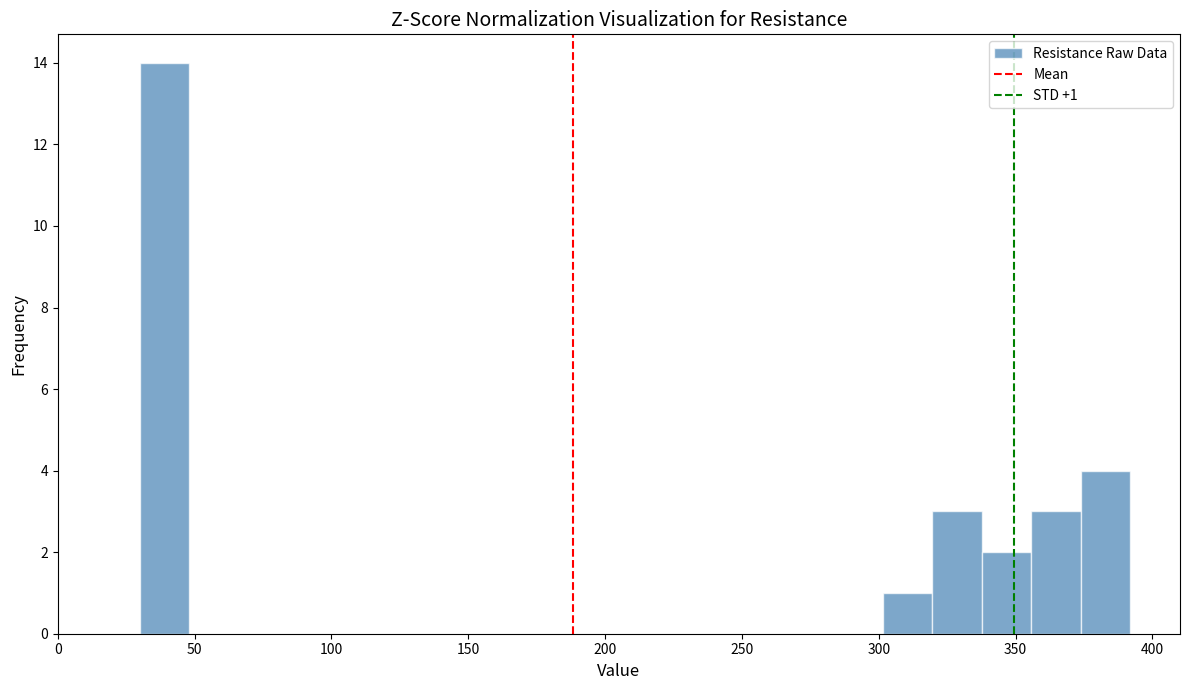

Read against the x-axis, roughly where is the centre of the tallest bar?

40